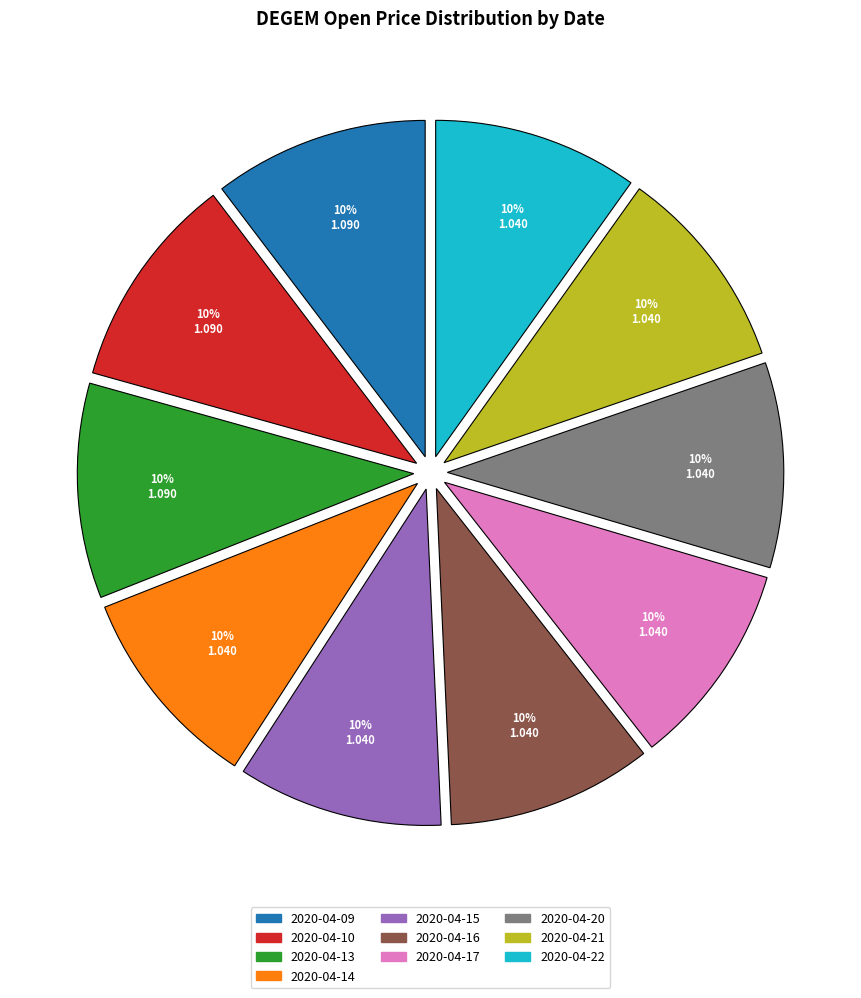

How many segments does this pie chart have?

10